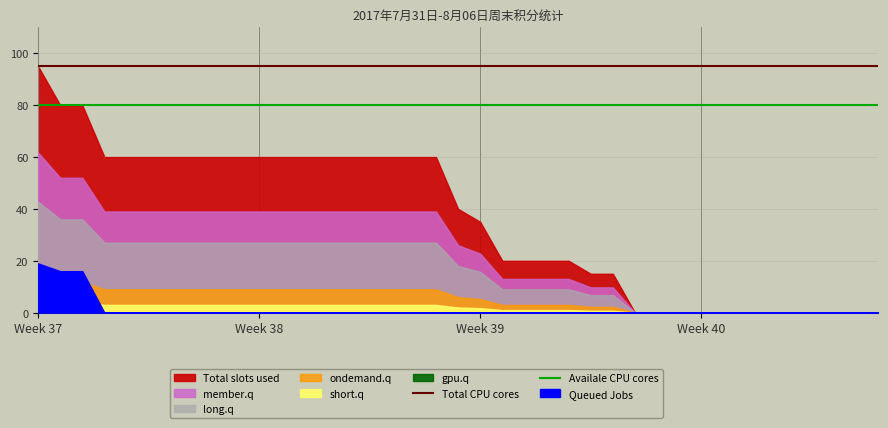

What is the minimum value for Availale CPU cores?

80